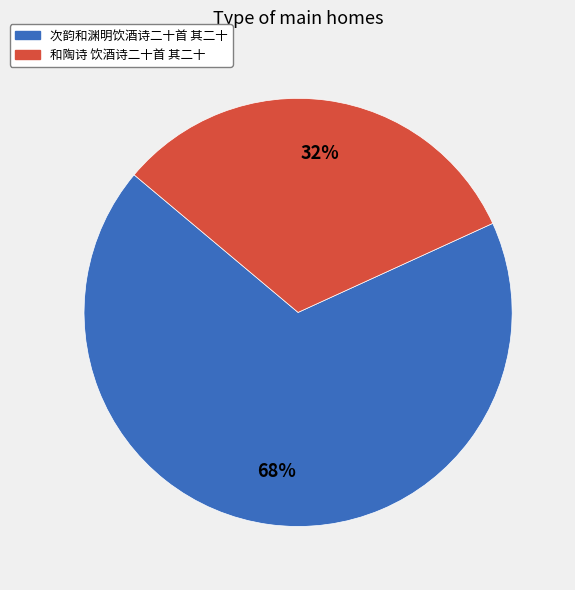

To the nearest percent, what is the difference between the largest and smallest slice percentages?

36%